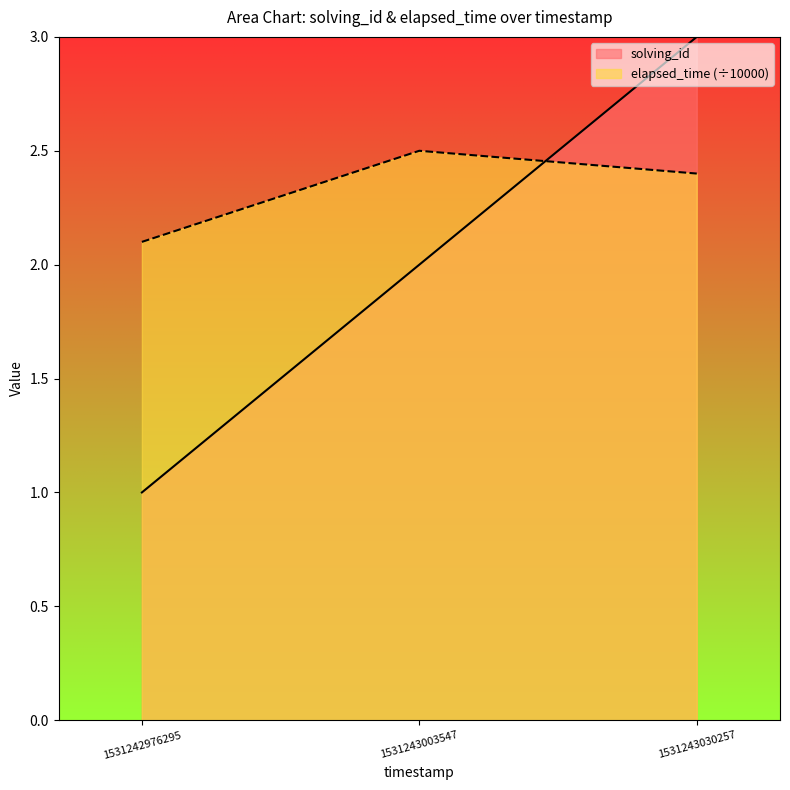

What is the lowest value of the elapsed_time series?

2.1